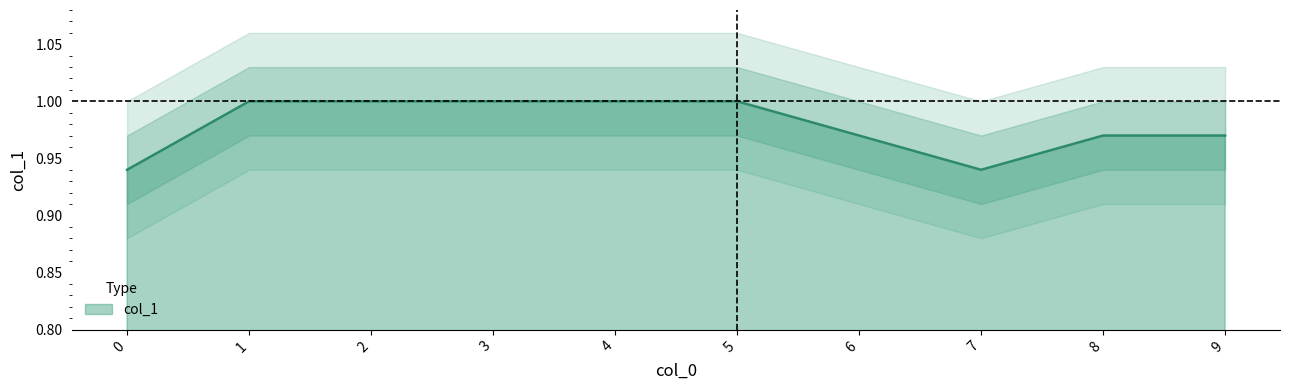

Where is the first local minimum?

7